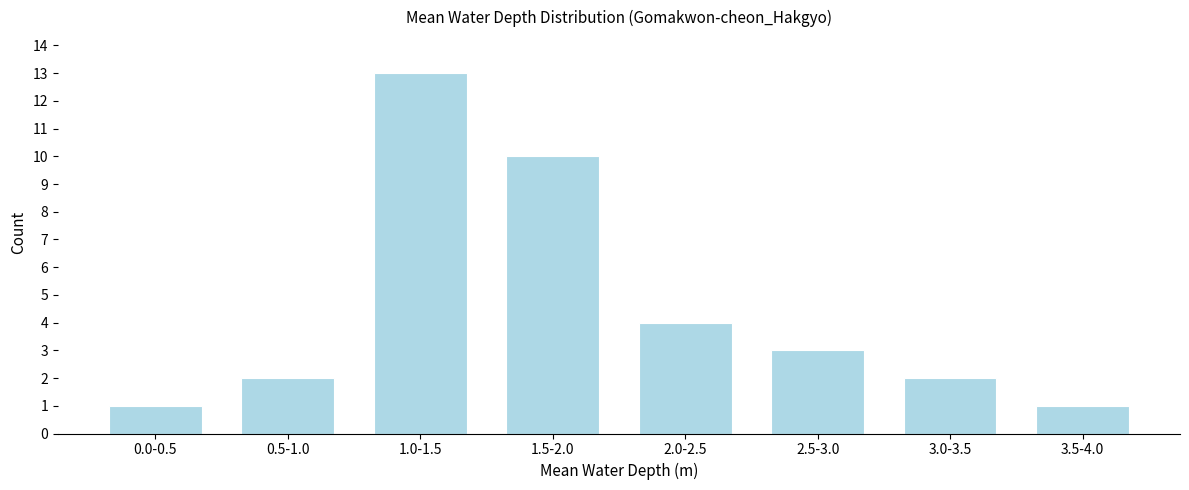

Reading left to right, transcribe all the data shown in this chart.

0.0-0.5=1	0.5-1.0=2	1.0-1.5=13	1.5-2.0=10	2.0-2.5=4	2.5-3.0=3	3.0-3.5=2	3.5-4.0=1